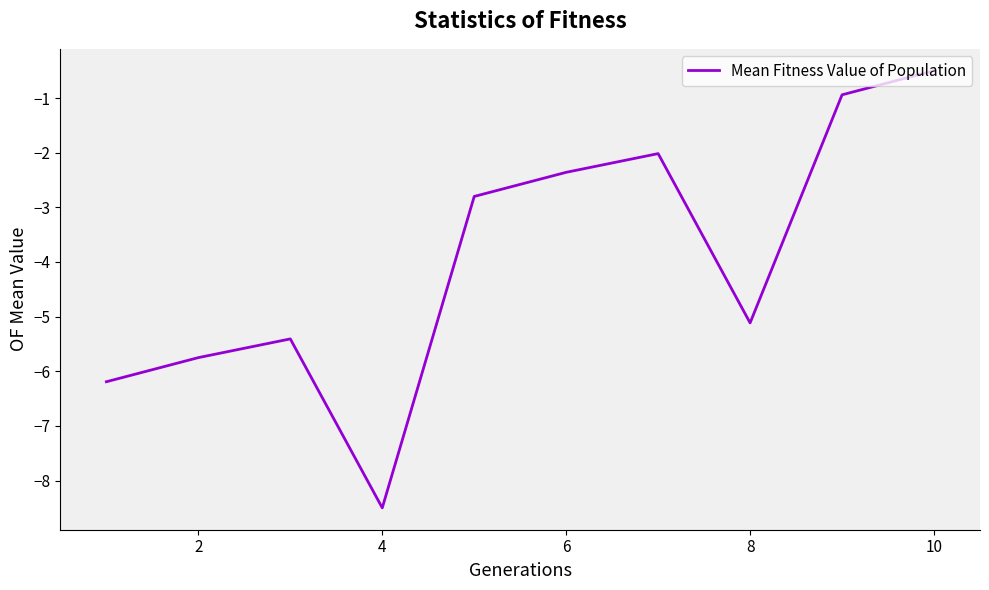

What is the difference between the maximum and minimum values?

8.0